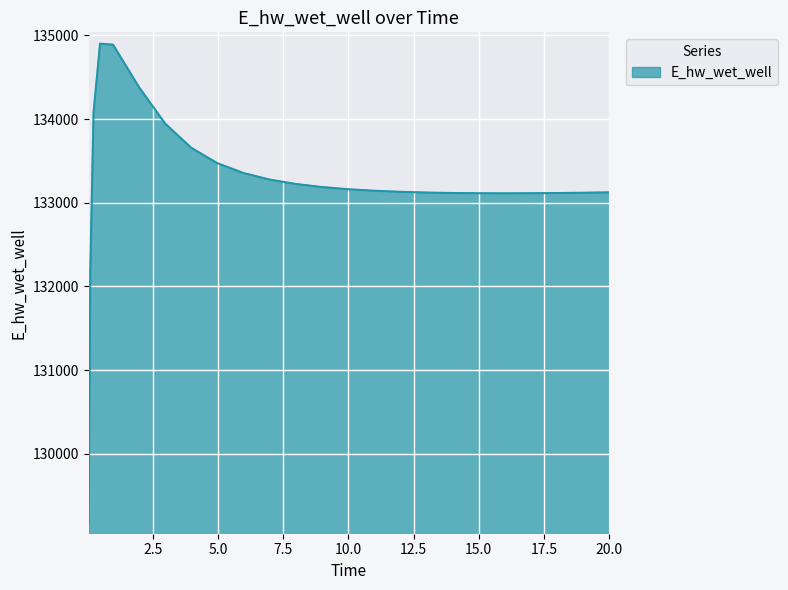

What is the average value?

133247.4